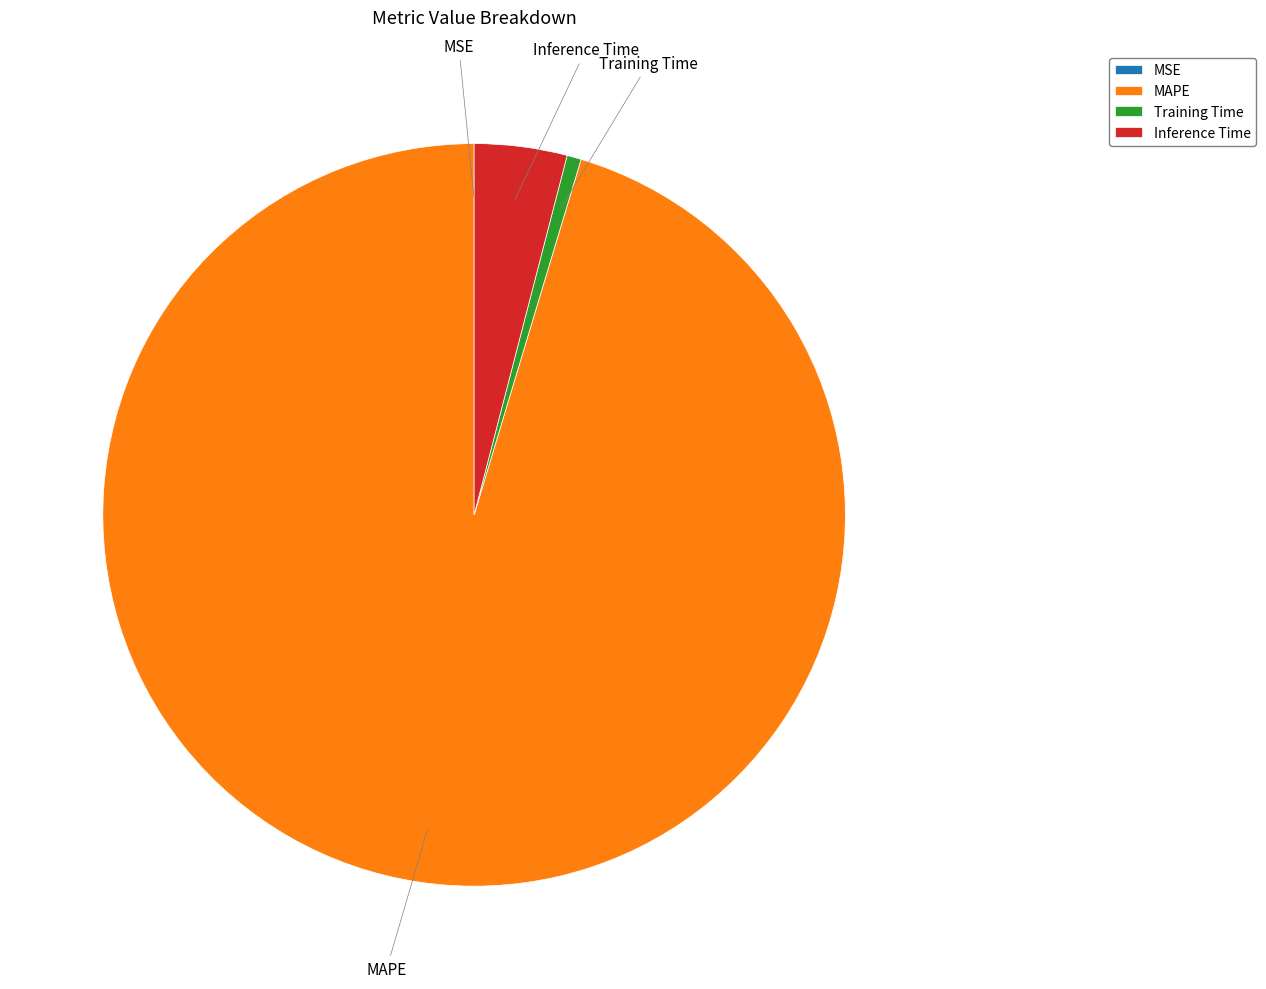

Is it true that MAPE is 80% of the pie?

False